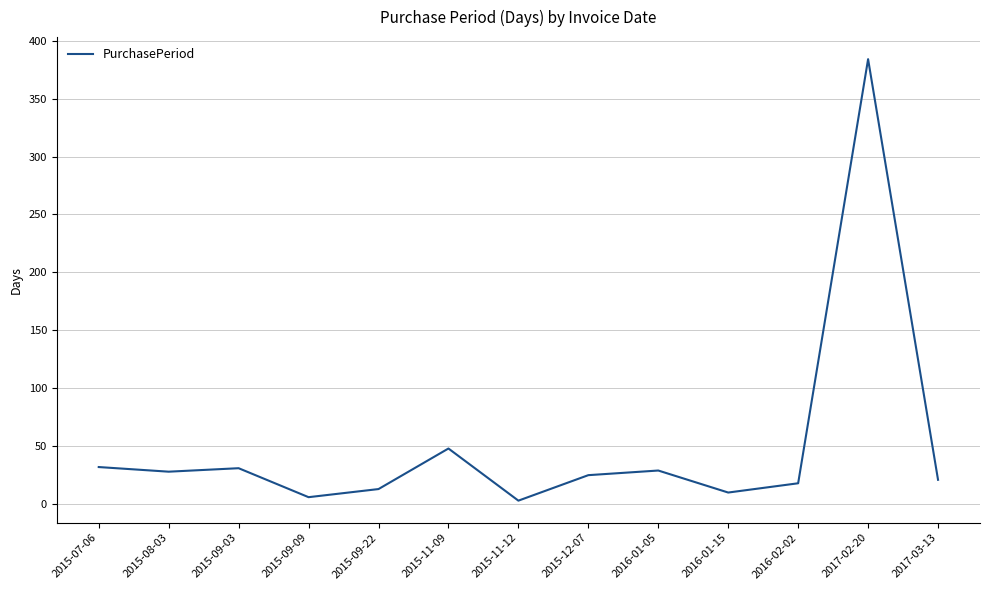

What is the change in value from 2015-07-06 to 2017-03-13?

-11